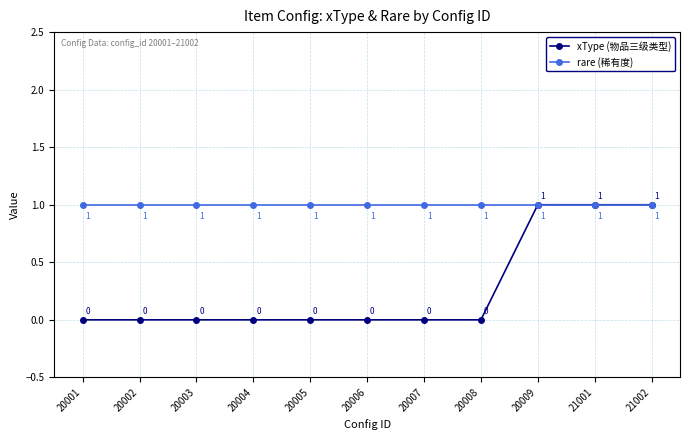

Which series has the widest spread of values?

xType (物品三级类型)